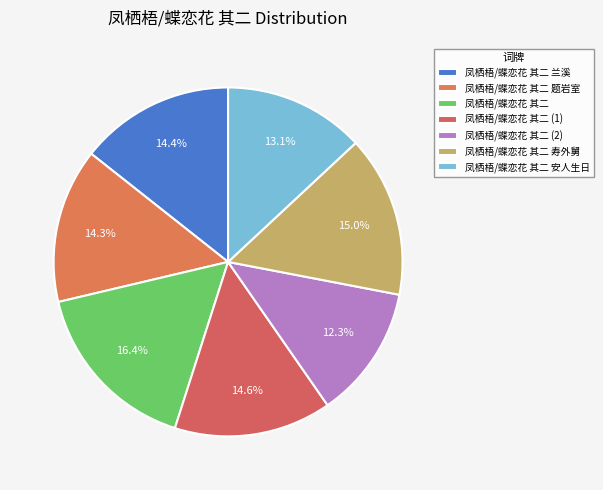

What is the change in value from 凤栖梧/蝶恋花 其二 兰溪 to 凤栖梧/蝶恋花 其二 安人生日?

-89379